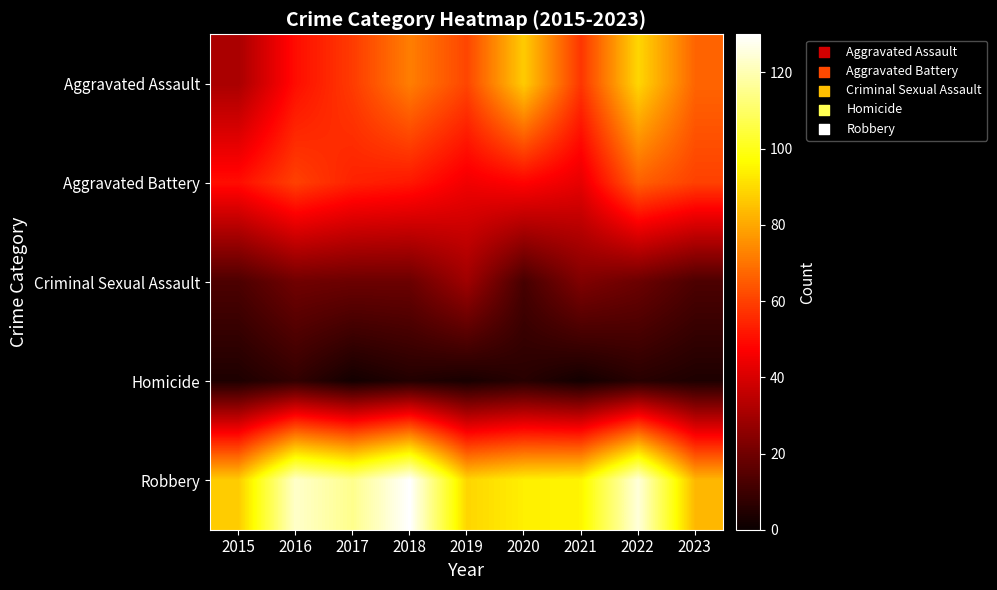

Which series has the largest total across all categories?

Robbery